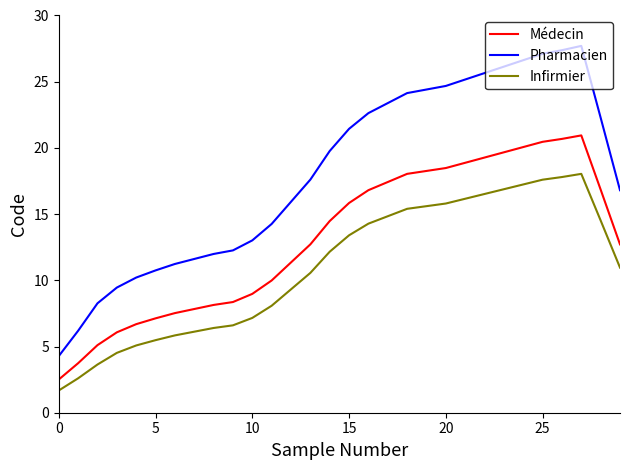

List the series in order of their peak value, lowest first.

Infirmier, Médecin, Pharmacien